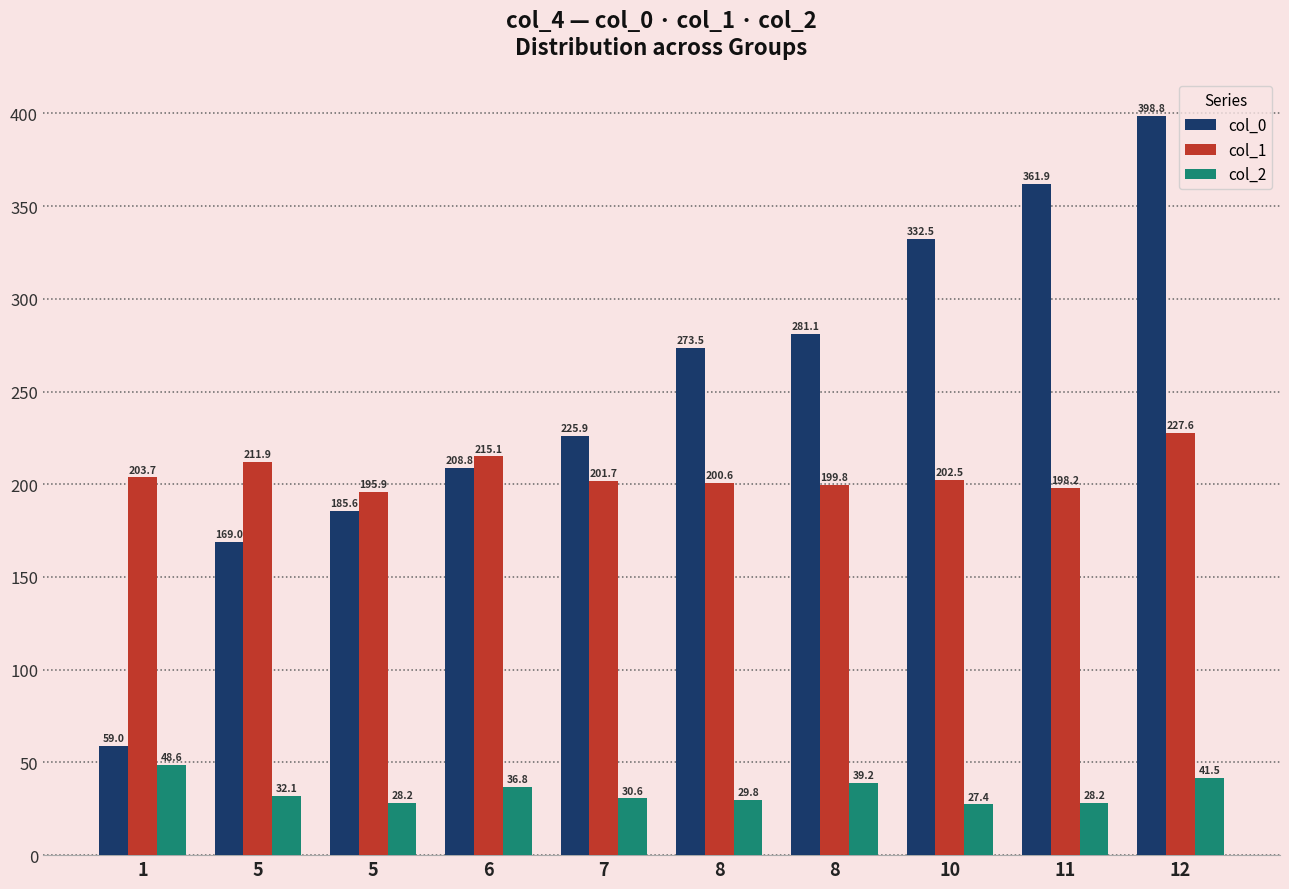

How many bars are there in total?

30